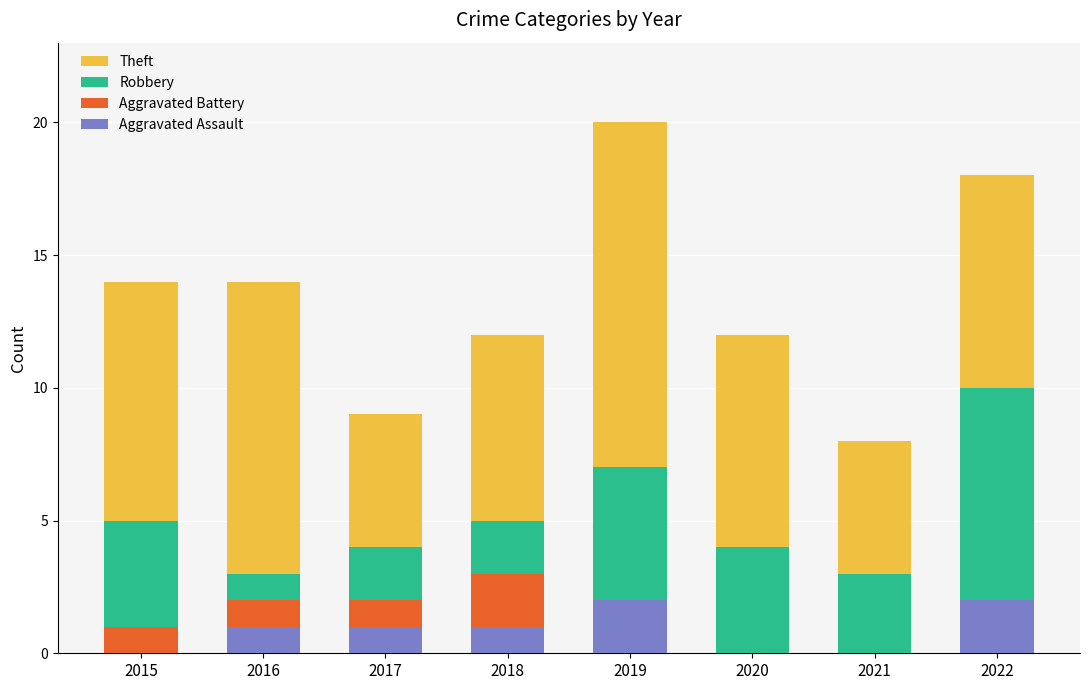

Is it true that Aggravated Assault equals 0 at 2015?

True